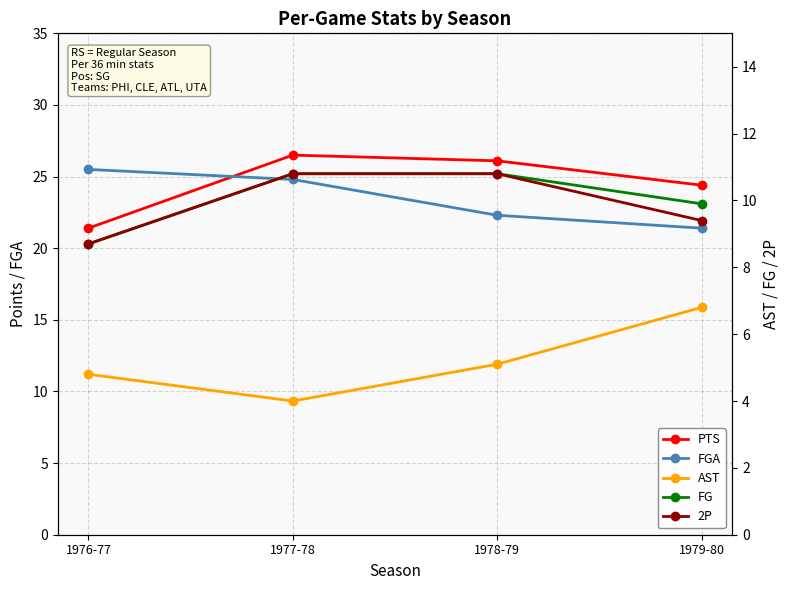

At how many categories does at least one series exceed 10?

4